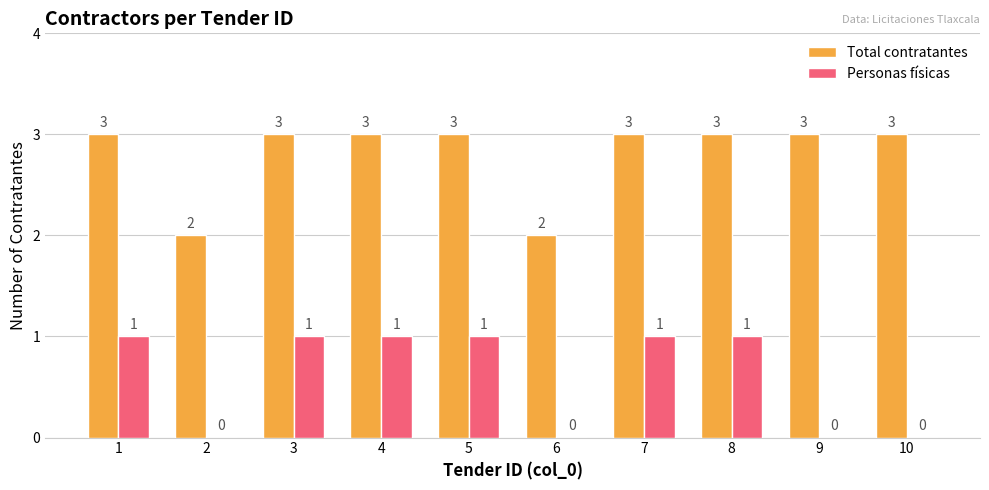

True or false: Total contratantes has a value of 2 at 7.

False